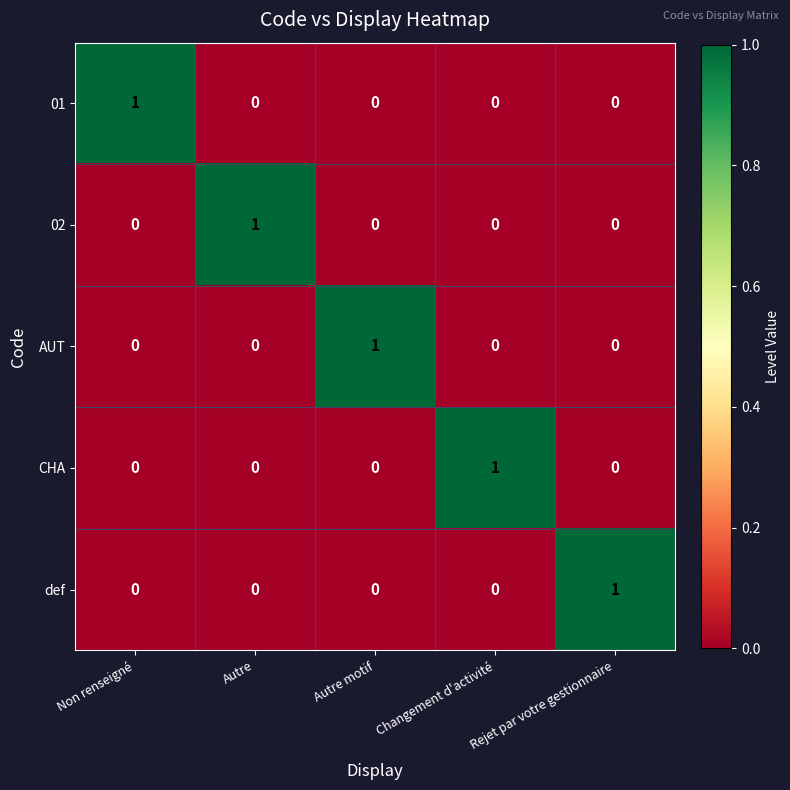

At how many categories does at least one series exceed 0?

5